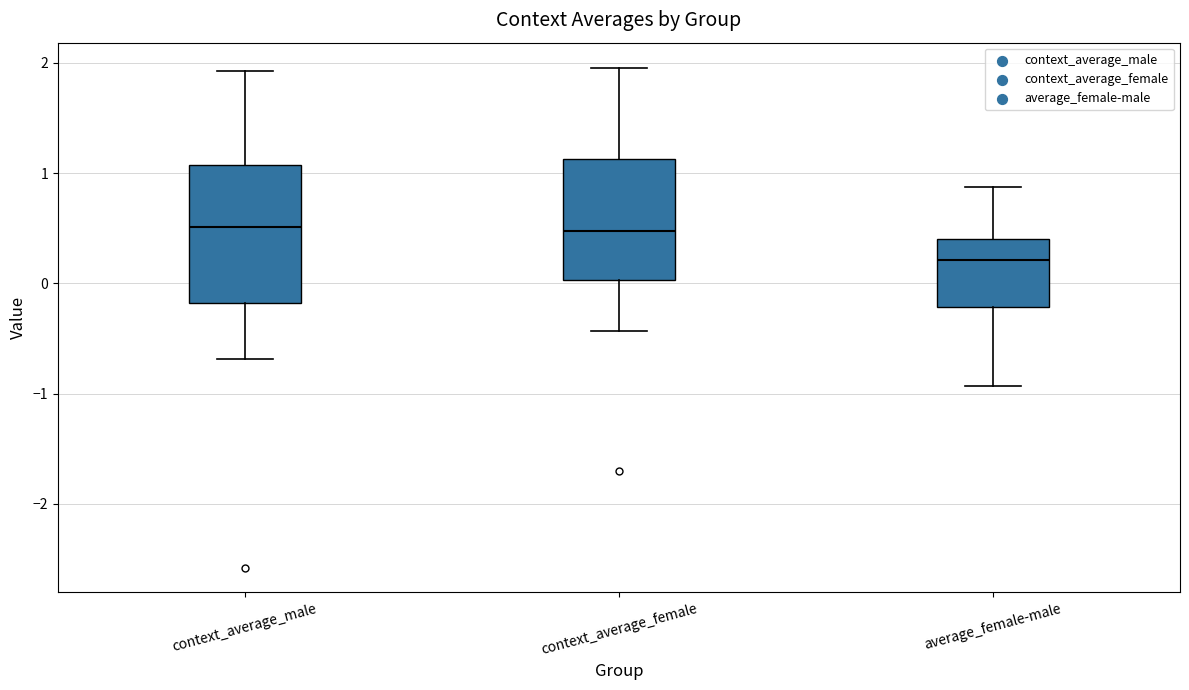

Which box is the tallest, from its lower edge to its upper edge?

context_average_male